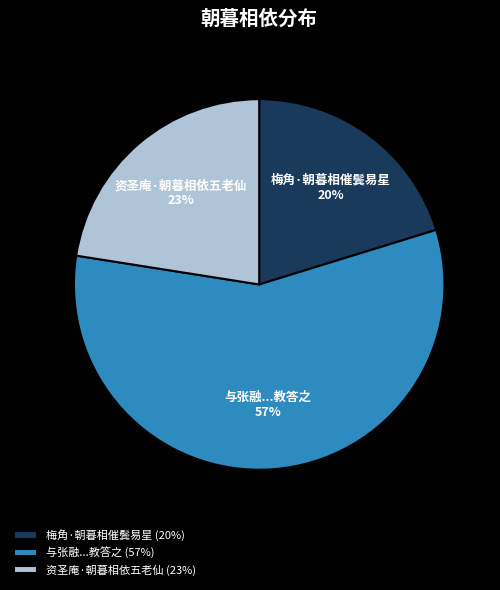

Is 梅角·朝暮相催鬓易星 the majority of the pie?

No